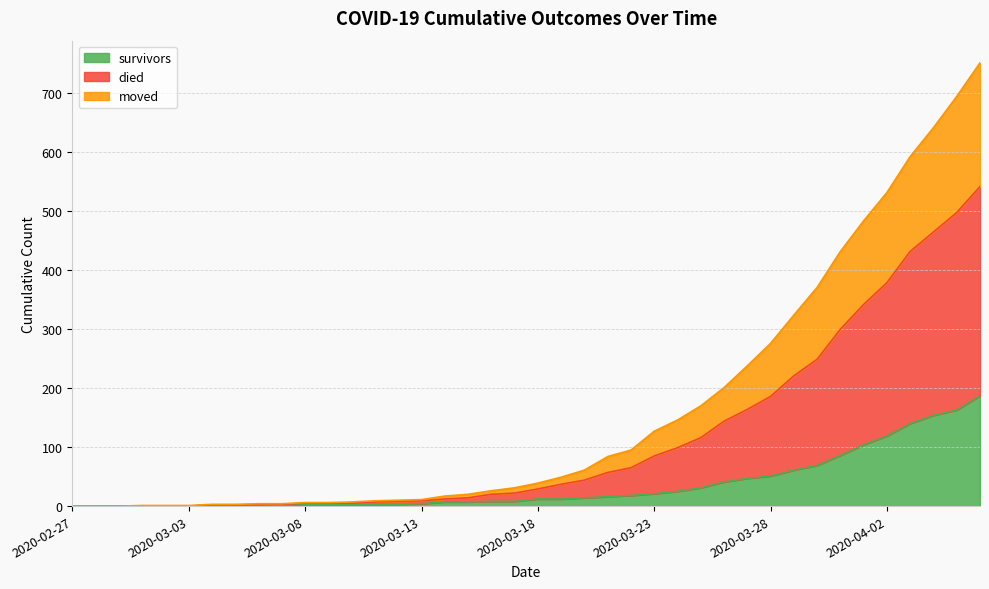

True or false: died and survivors intersect in this chart.

False